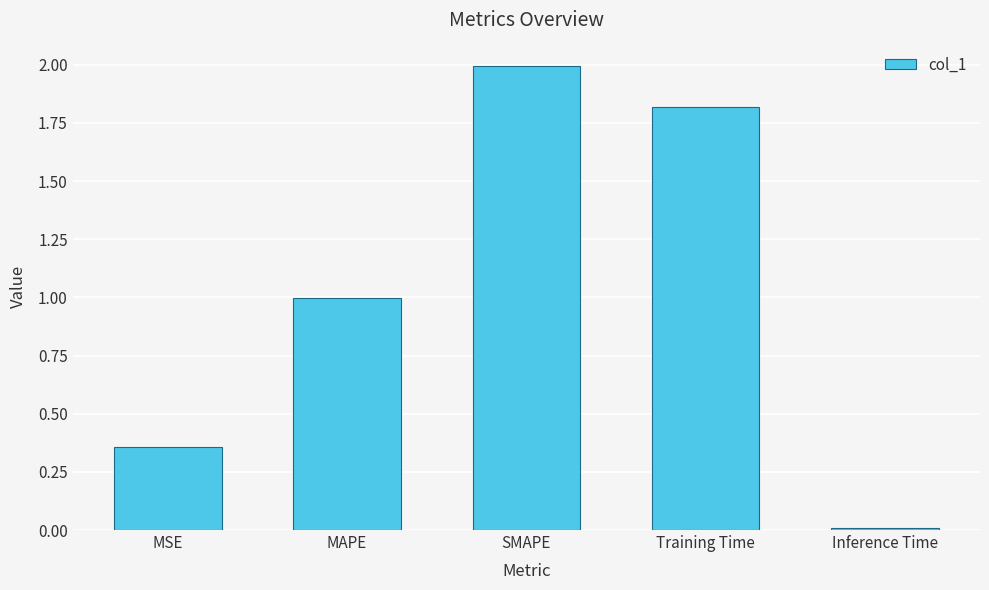

List the labels in order of value, largest first.

SMAPE, Training Time, MAPE, MSE, Inference Time